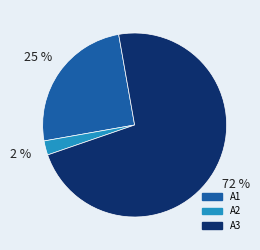

How many slices are in this pie chart?

3